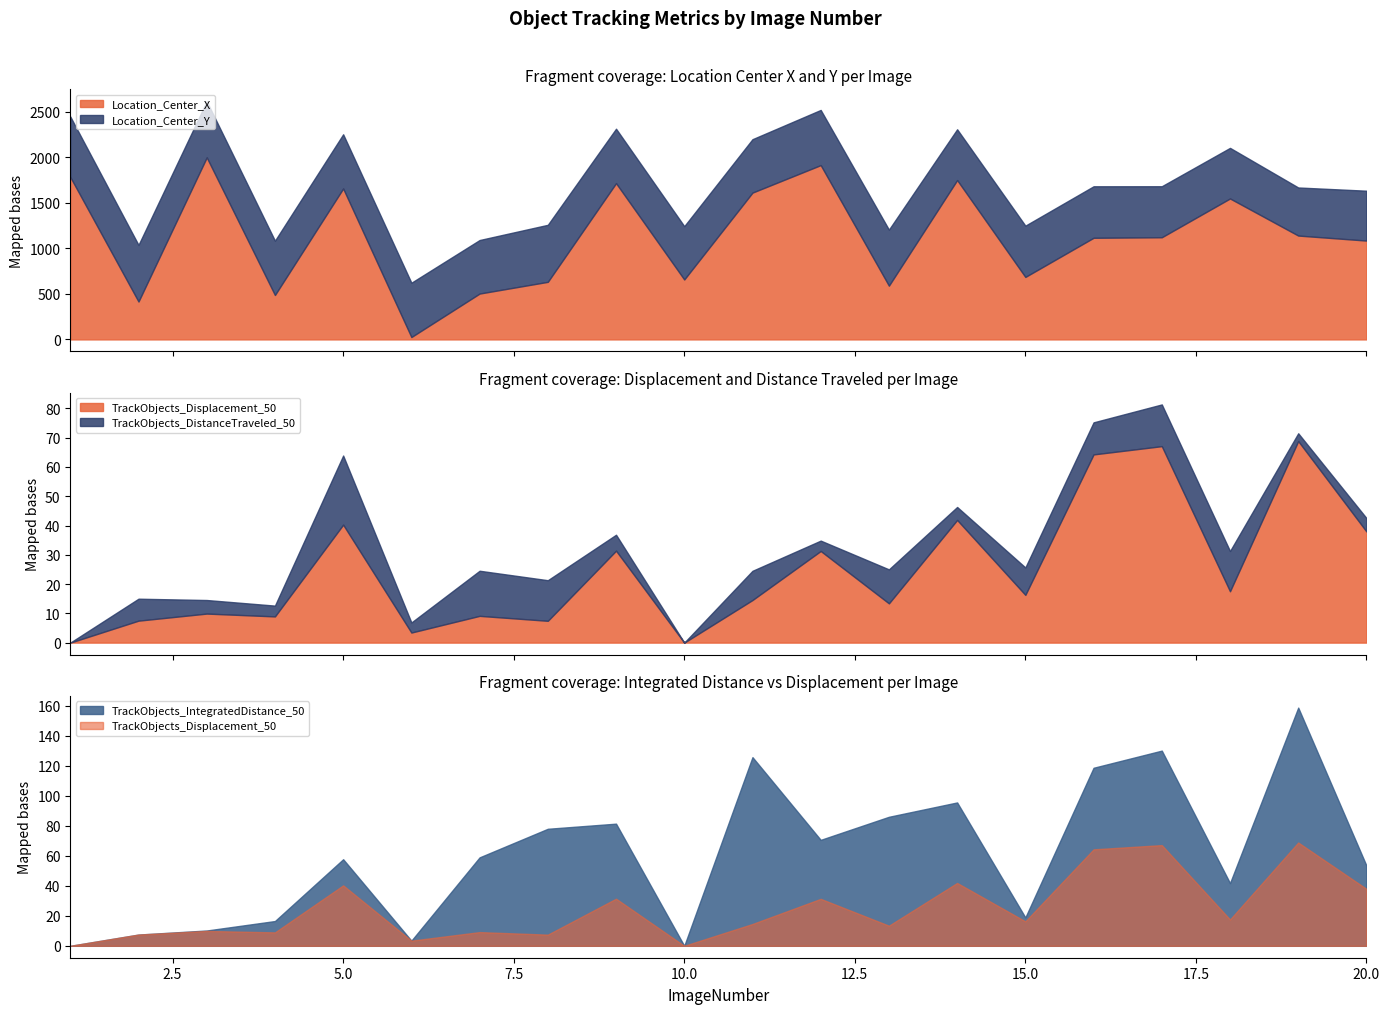

Which series has the largest range (max minus min)?

Location_Center_X